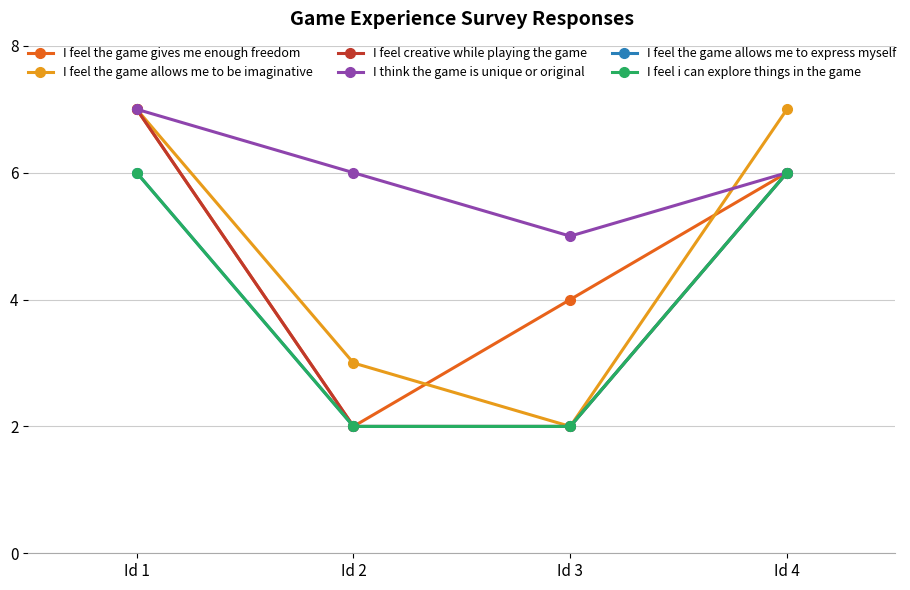

Rank the series at Id 3 from highest to lowest value.

I think the game is unique or original, I feel the game gives me enough freedom, I feel the game allows me to be imaginative, I feel creative while playing the game, I feel the game allows me to express myself, I feel i can explore things in the game